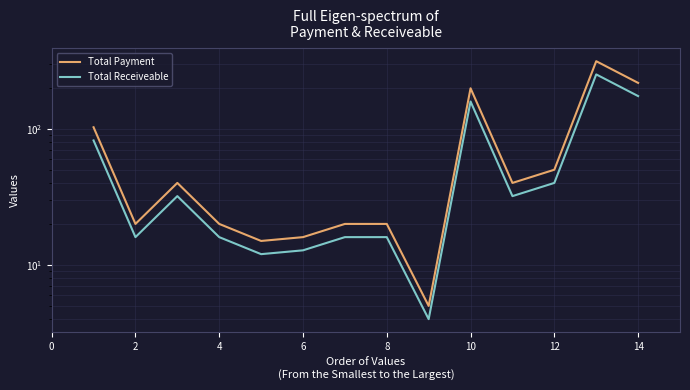

Rank the series by their maximum value, from highest to lowest.

Total Payment, Total Receiveable